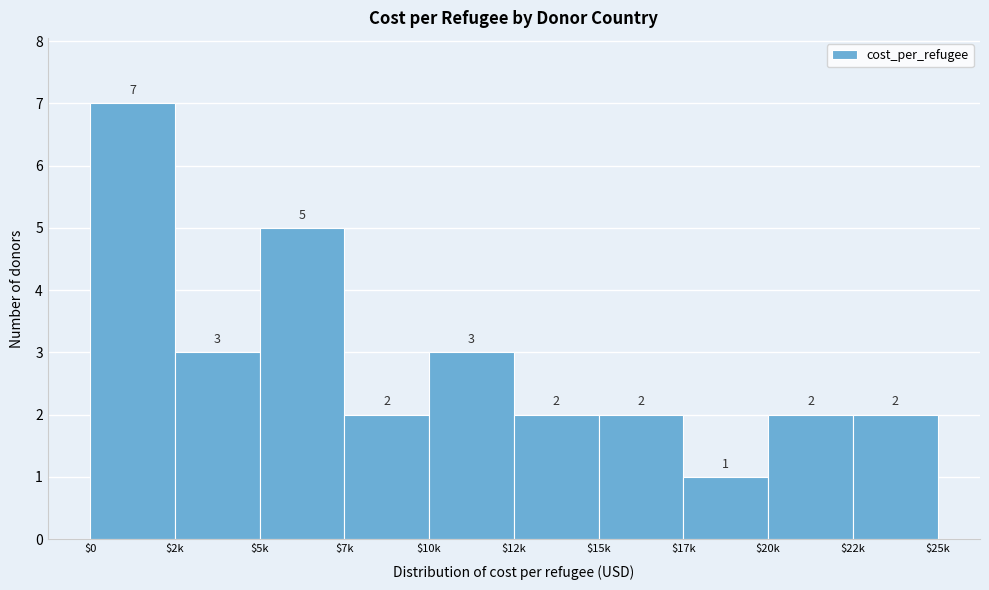

Reading left to right, extract all data points from this chart.

7	3	5	2	3	2	2	1	2	2